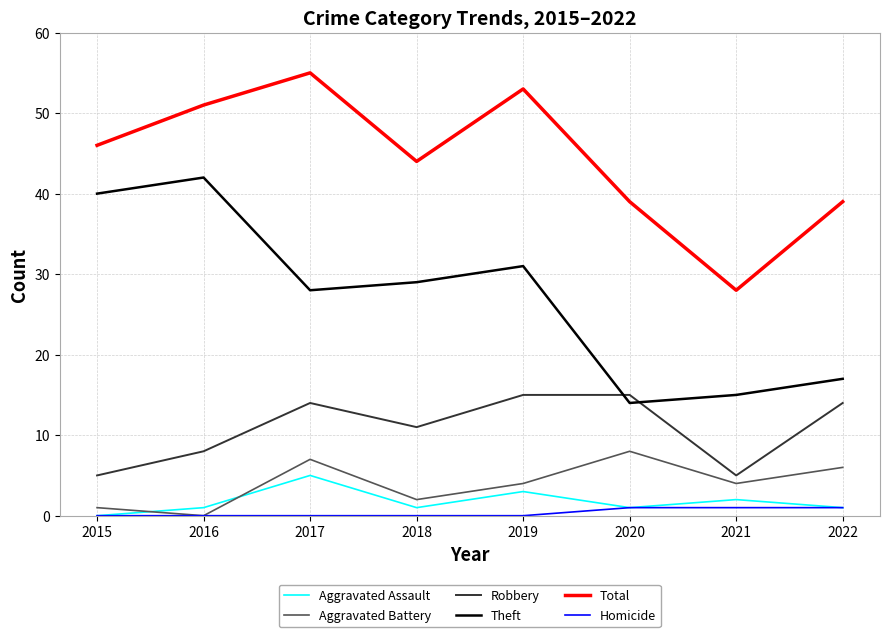

True or false: Total and Aggravated Battery intersect in this chart.

False